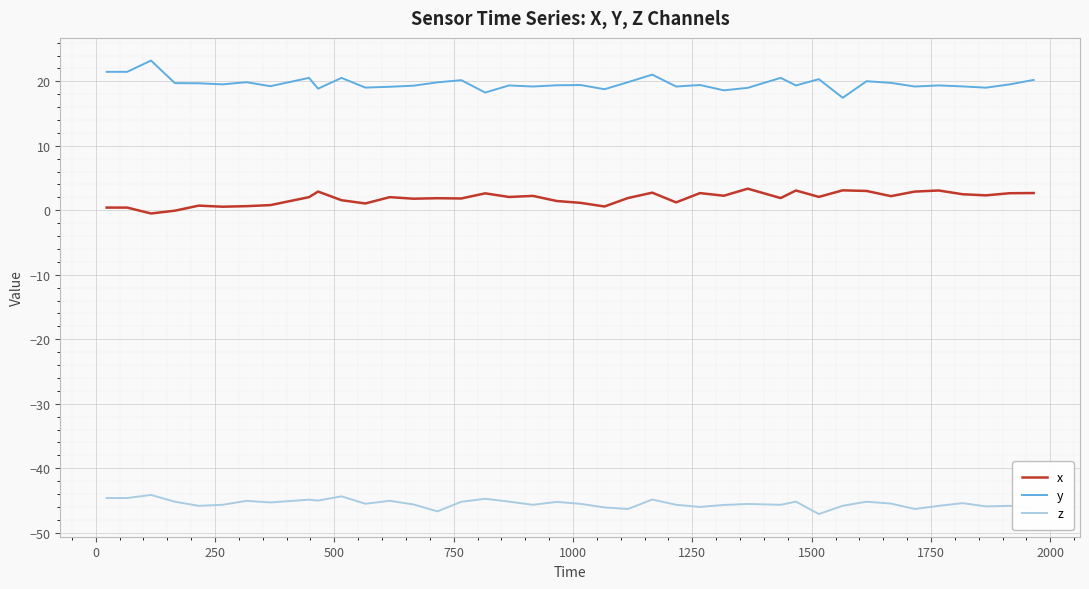

True or false: z has more than 2 points higher than both neighbors.

True